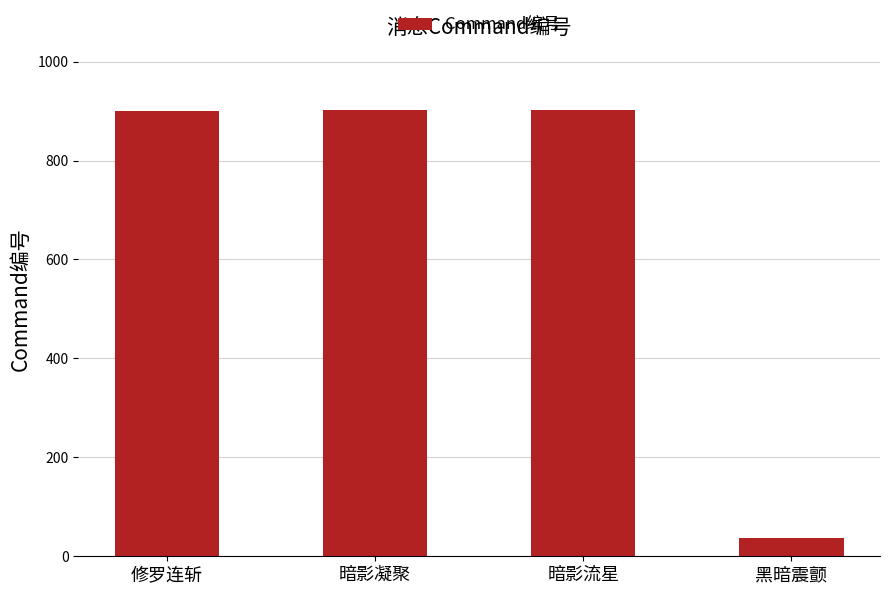

Approximately how many times larger is the value at 暗影凝聚 compared to 修罗连斩?

1.0